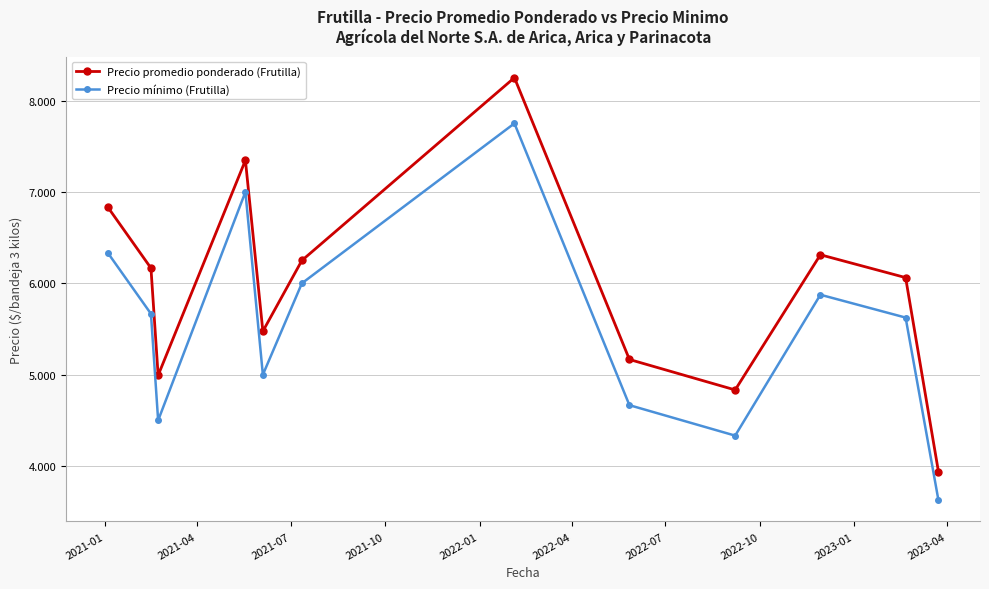

True or false: Precio promedio ponderado (Frutilla) and Precio mínimo (Frutilla) cross at least once.

False